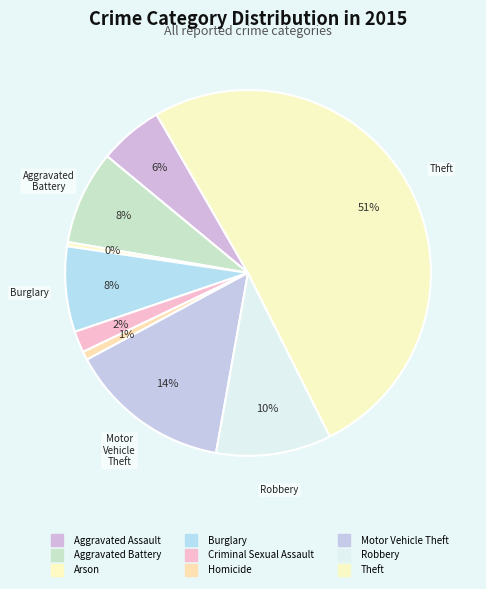

Which has a higher value, Arson or Theft?

Theft